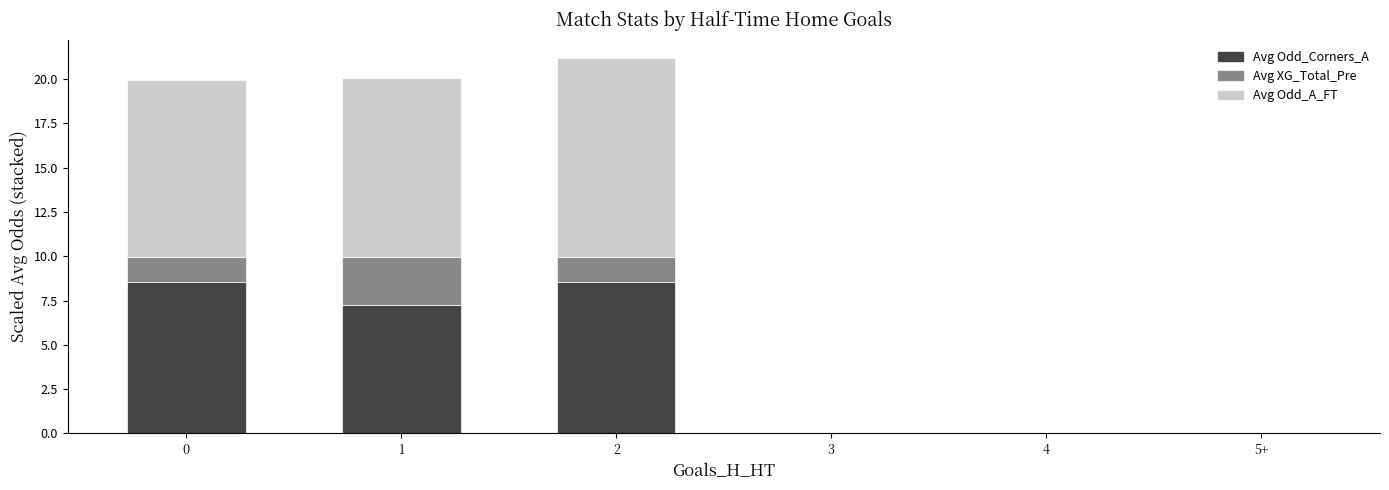

Is it true that Avg Odd_Corners_A equals 3.2 at 1?

False